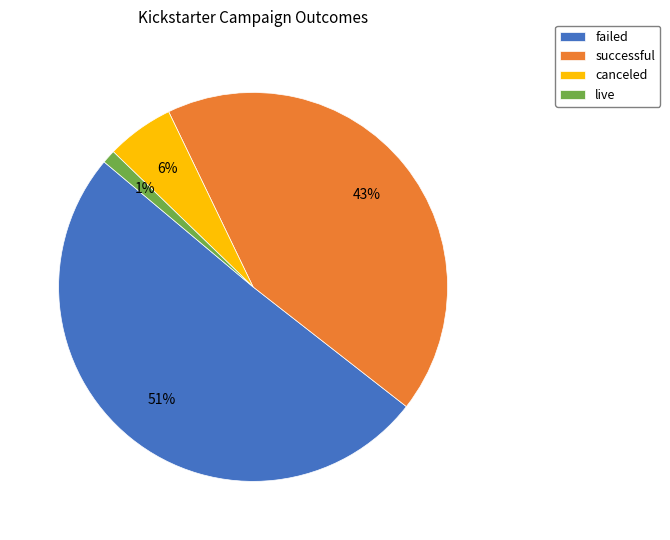

To the nearest percent, what is the average slice percentage?

25%